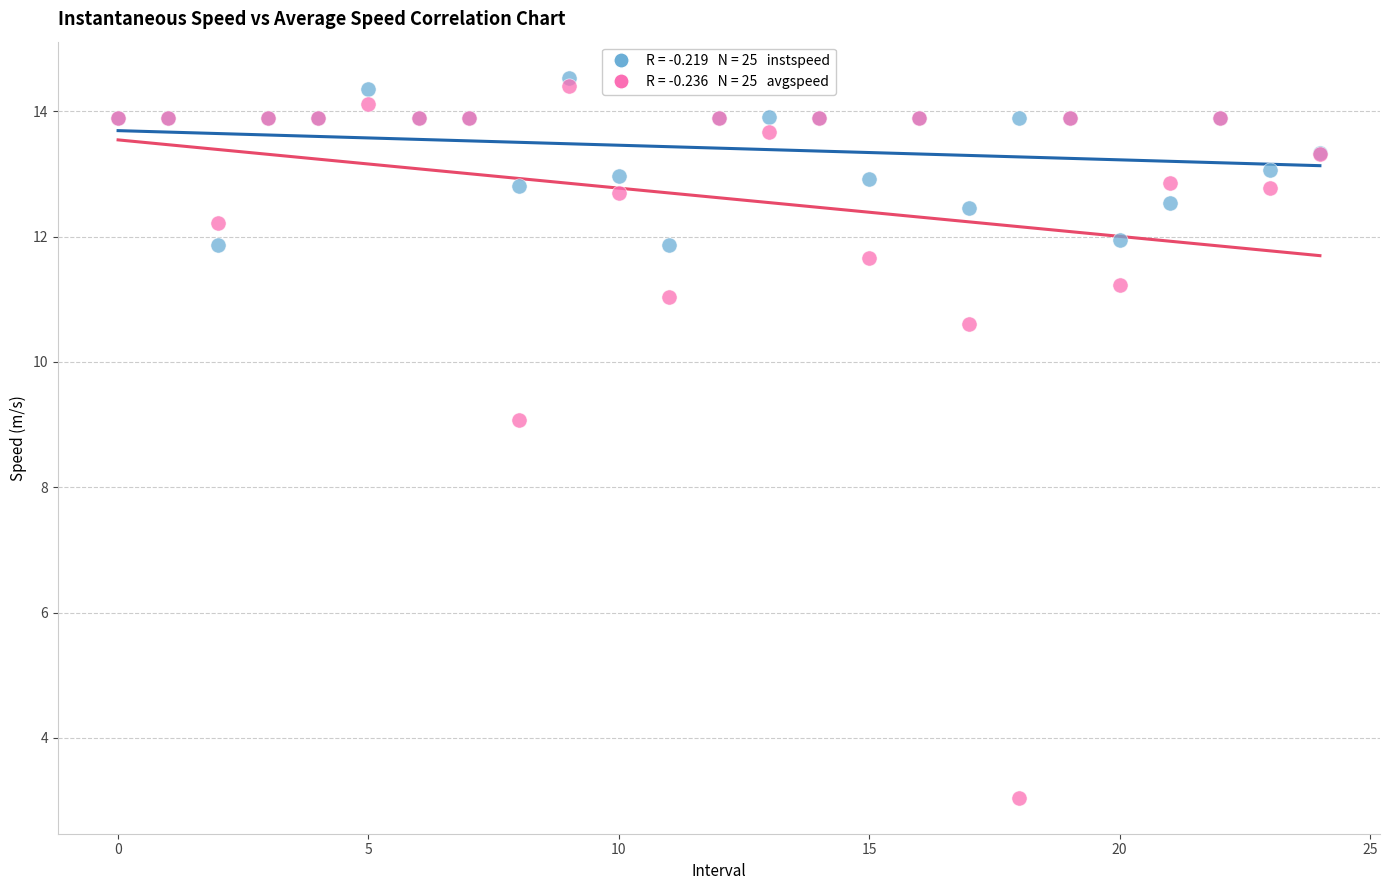

Across all series, what Y value is closest to 8?

9.1